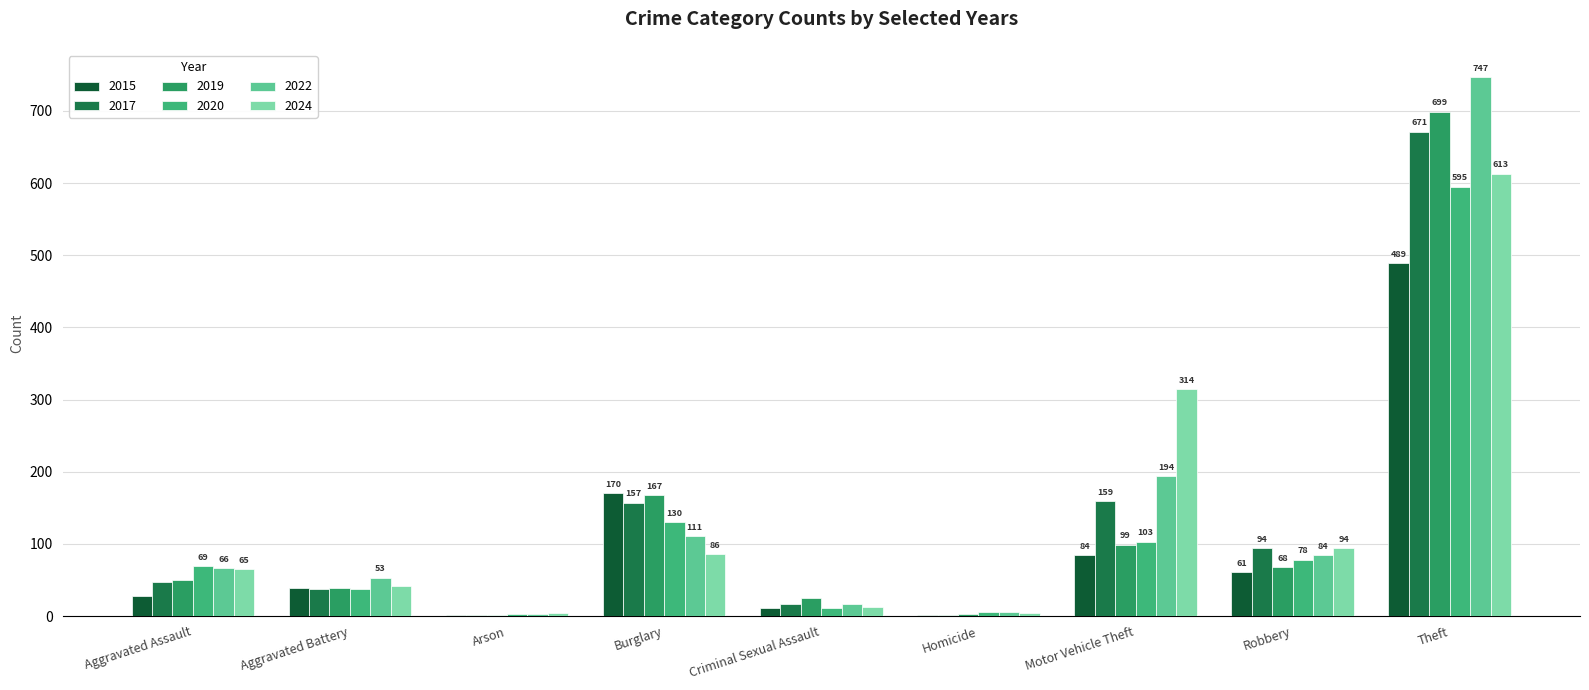

The 2015 series shows 28 at Aggravated Assault. True or false?

True